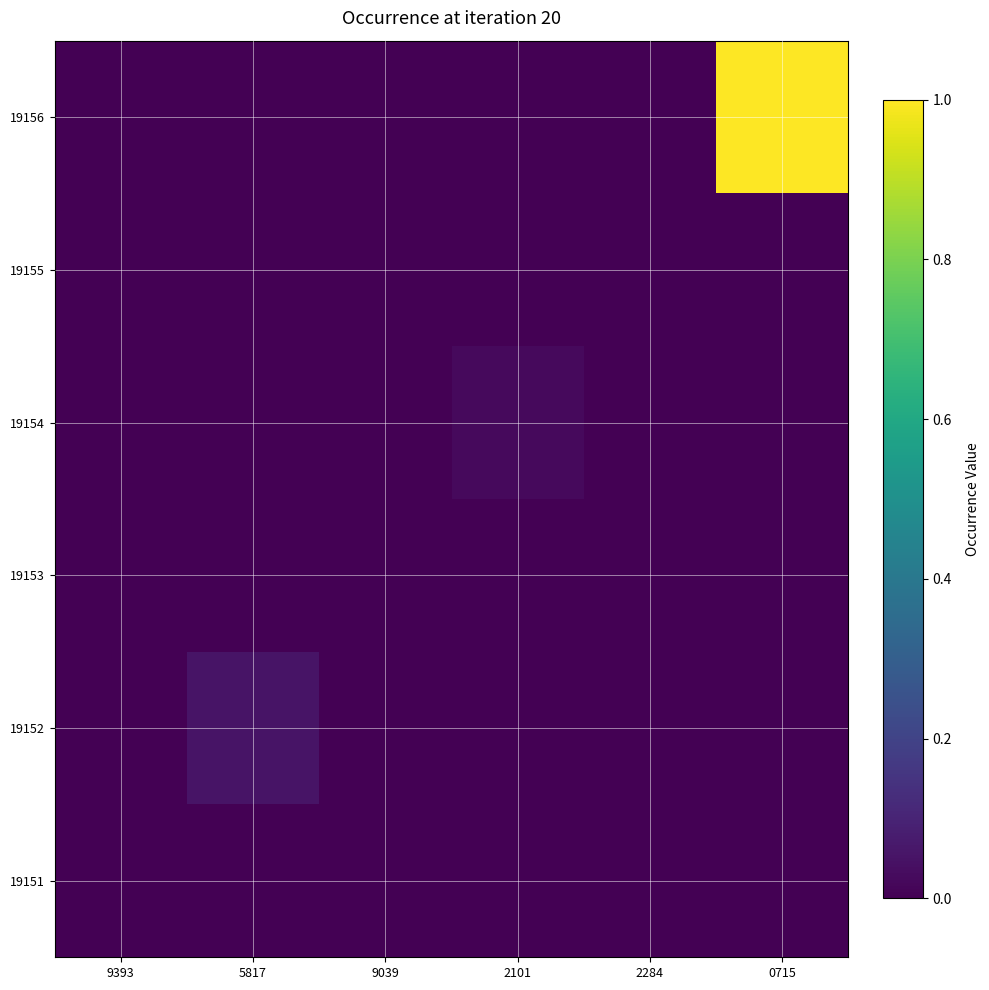

Reading left to right, transcribe all the data shown in this chart.

19151: 9393=0.0	5817=0.0	9039=0.0	2101=0.0	2284=0.0	0715=0.0
19152: 9393=0.0	5817=0.1	9039=0.0	2101=0.0	2284=0.0	0715=0.0
19153: 9393=0.0	5817=0.0	9039=0.0	2101=0.0	2284=0.0	0715=0.0
19154: 9393=0.0	5817=0.0	9039=0.0	2101=0.0	2284=0.0	0715=0.0
19155: 9393=0.0	5817=0.0	9039=0.0	2101=0.0	2284=0.0	0715=0.0
19156: 9393=0.0	5817=0.0	9039=0.0	2101=0.0	2284=0.0	0715=1.0